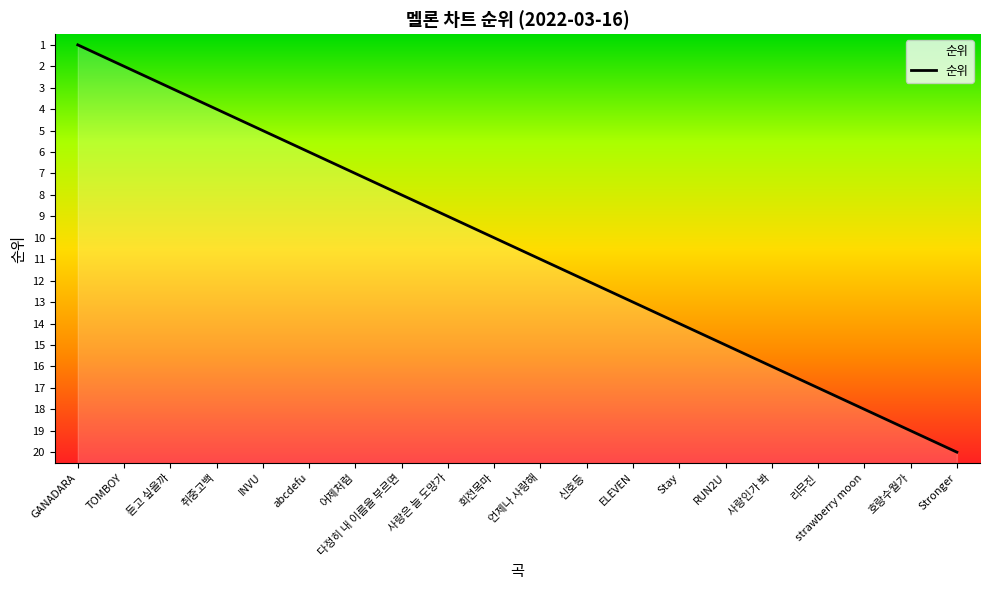

True or false: the data shows 3 at TOMBOY.

False